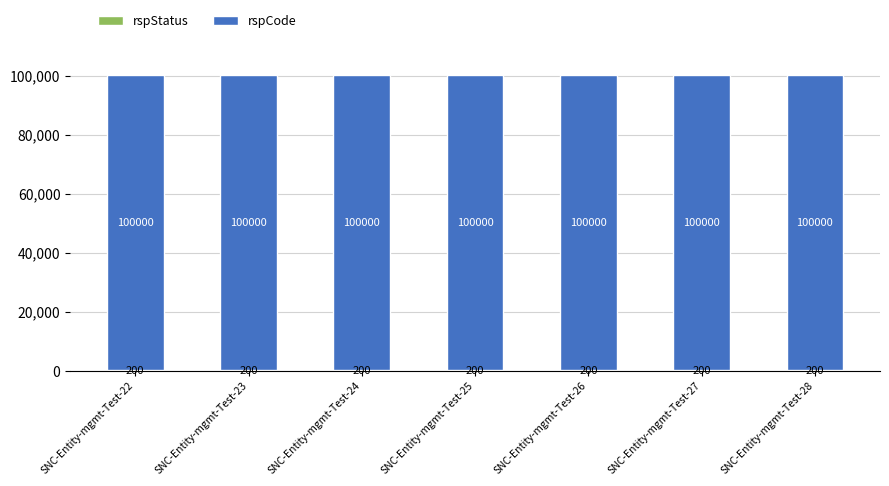

What is the total value across all series at SNC-Entity-mgmt-Test-25?

100200